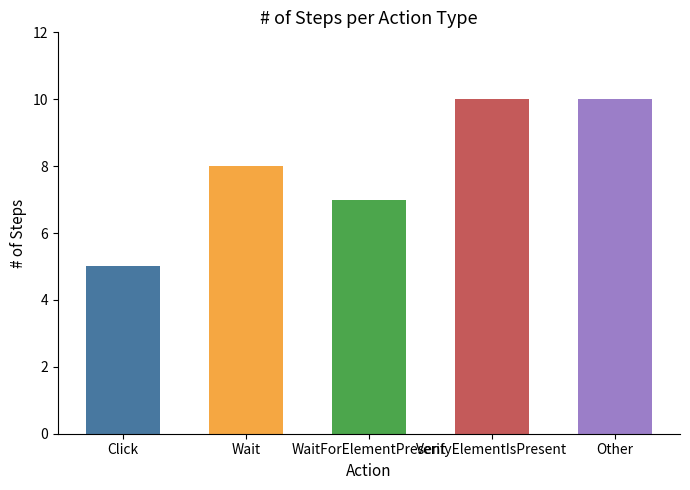

Approximately how many times larger is the value at VerifyElementIsPresent compared to WaitForElementPresent?

1.4